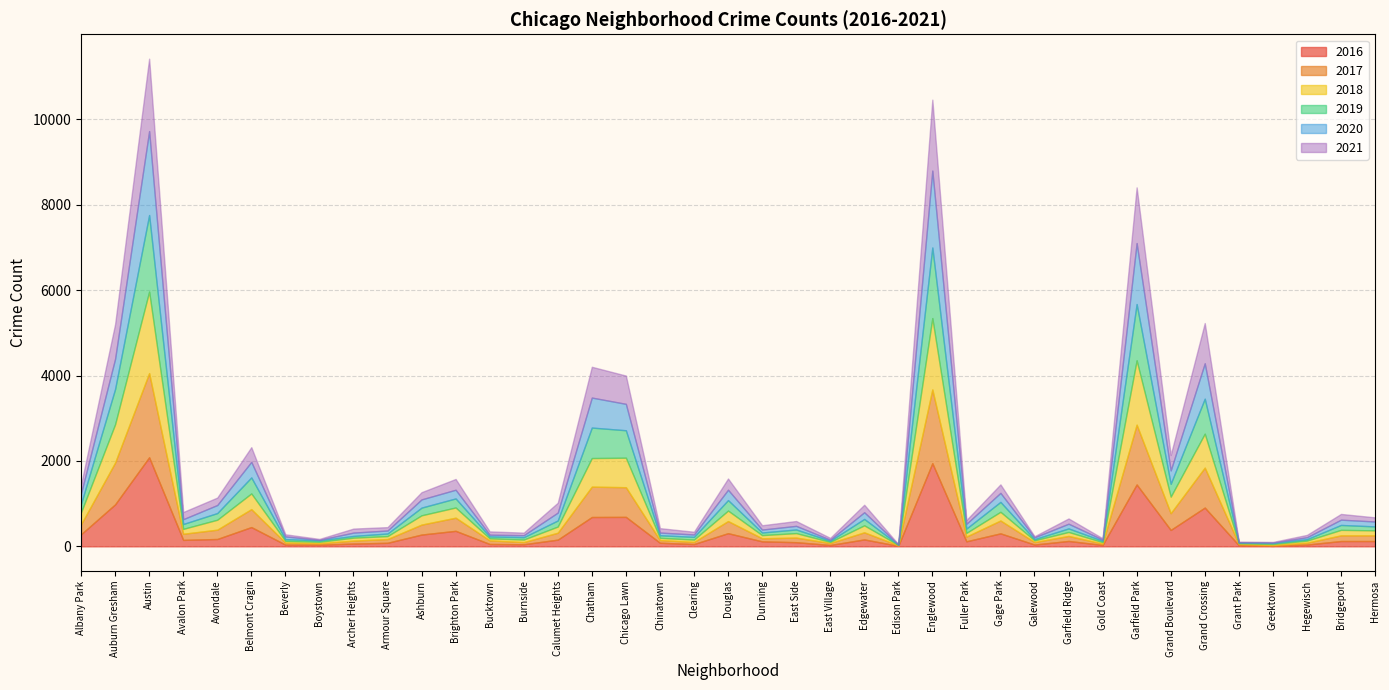

True or false: 2019 has more than 1 points higher than both neighbors.

True